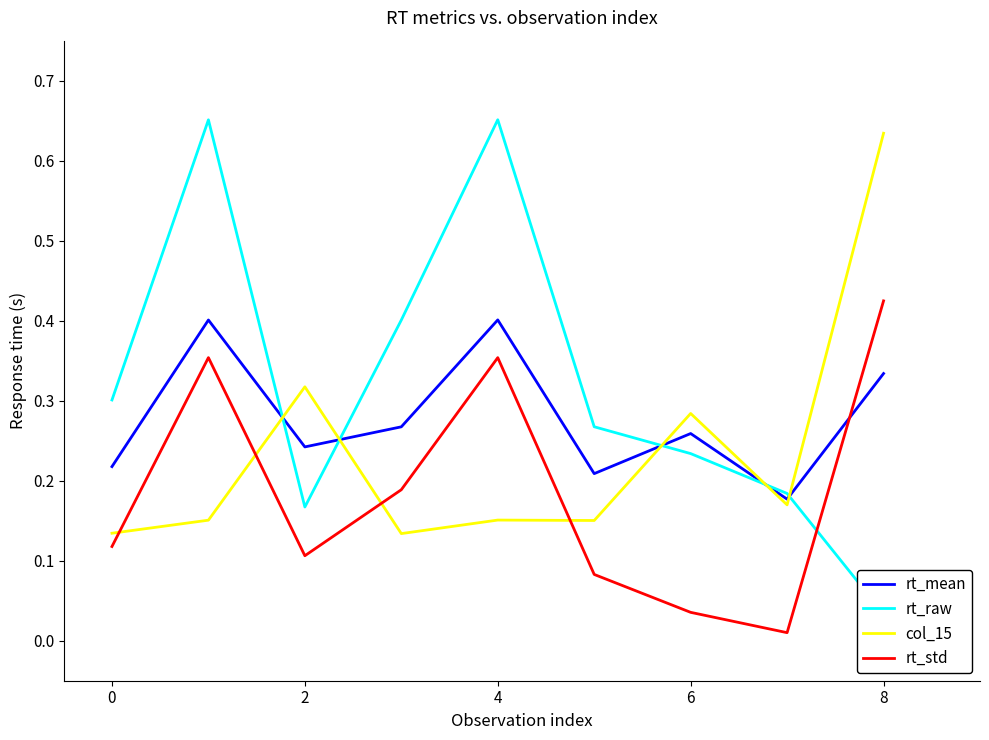

At how many categories does at least one series exceed 0?

9